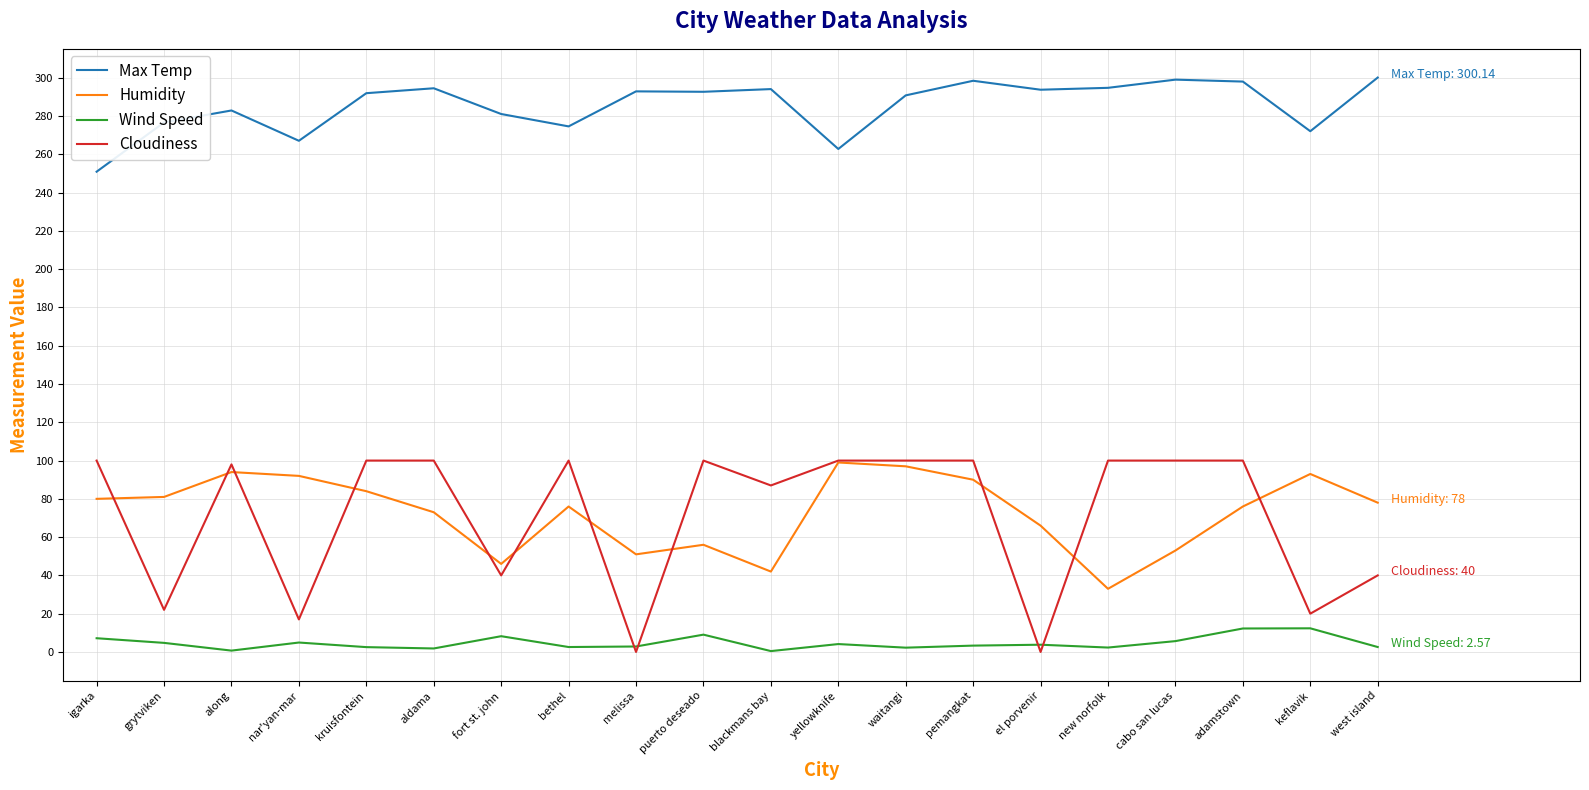

What is the highest value of the Max Temp series?

300.1